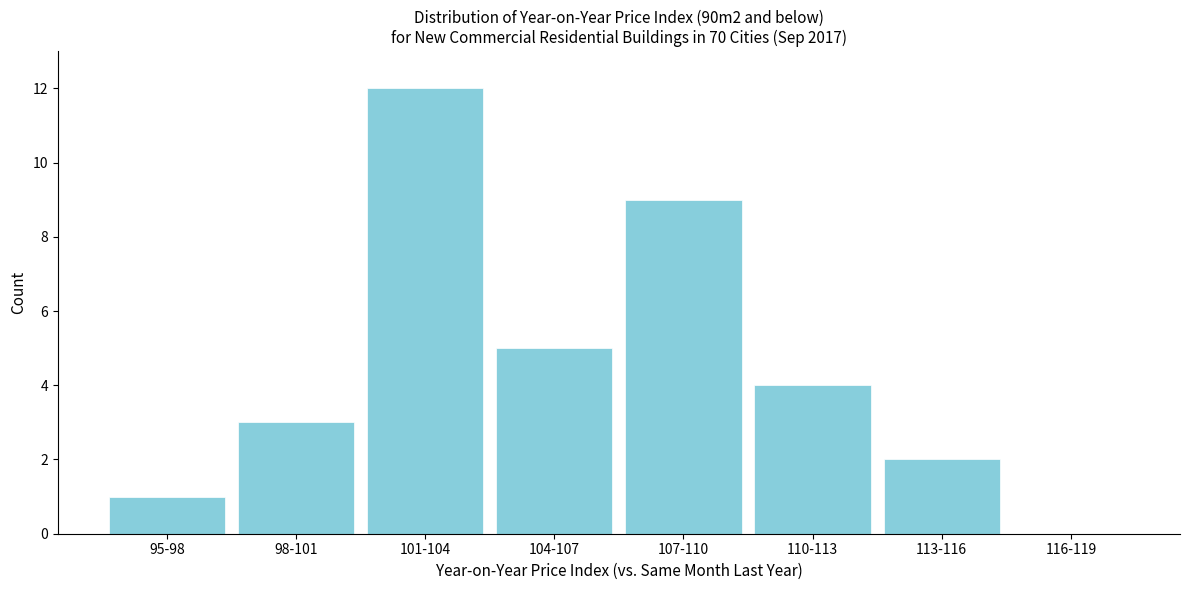

Reading left to right, extract all data points from this chart.

95-98=1	98-101=3	101-104=12	104-107=5	107-110=9	110-113=4	113-116=2	116-119=0